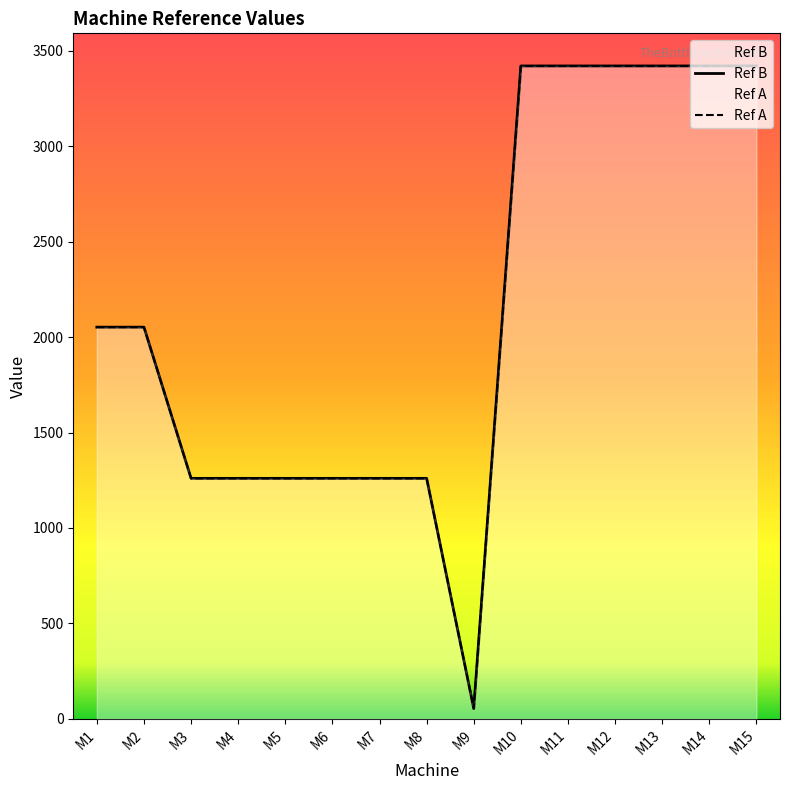

Which category has the highest value across all series?

M10